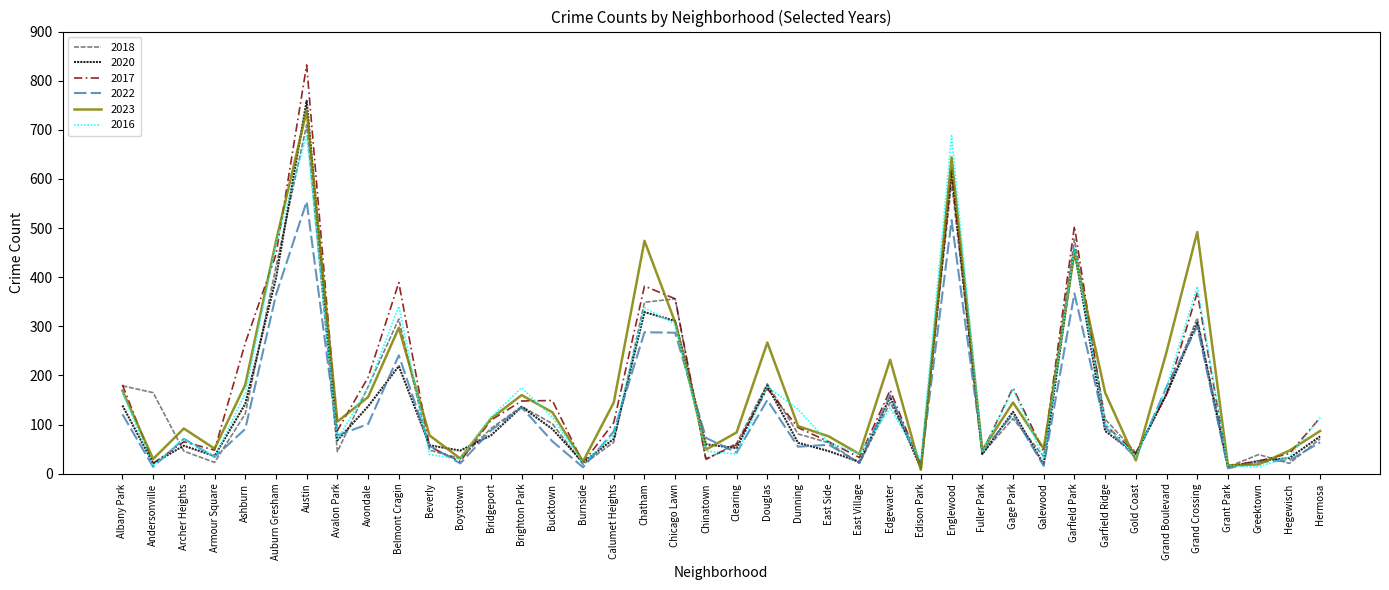

What position from the right is Chinatown?

21